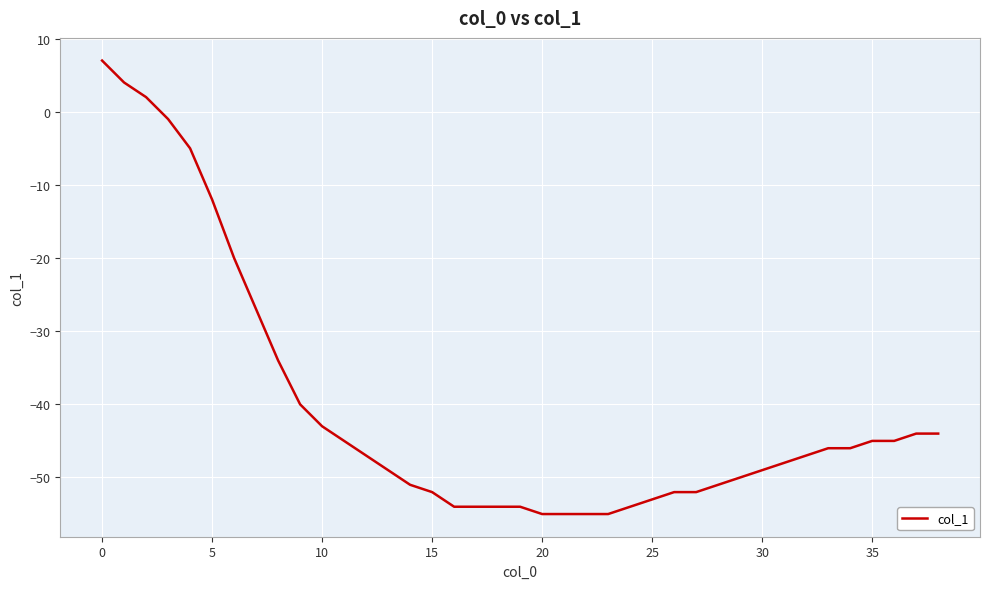

What is the difference between the maximum and minimum values?

62